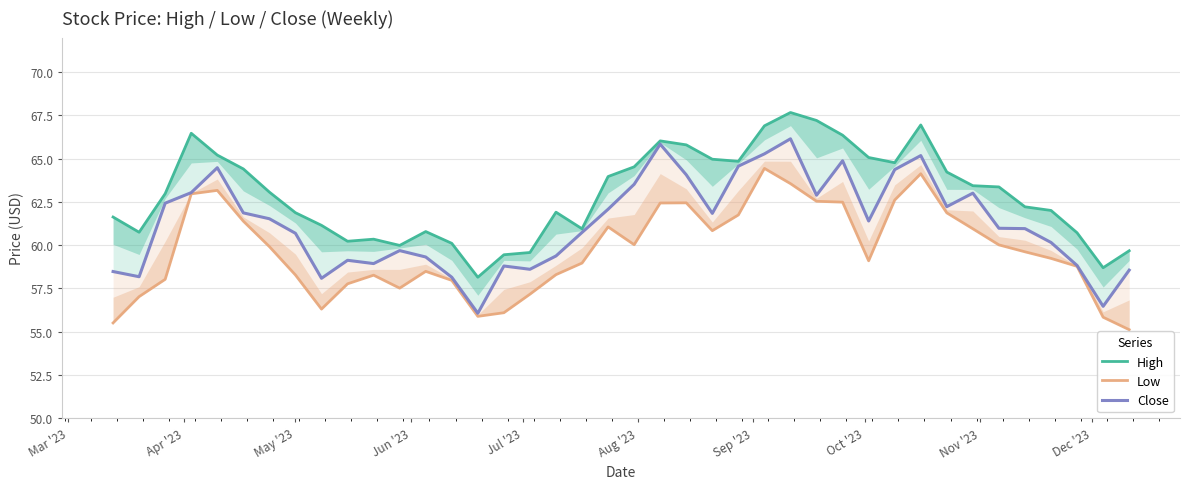

Rank the series by their average value, from lowest to highest.

Low, Close, High